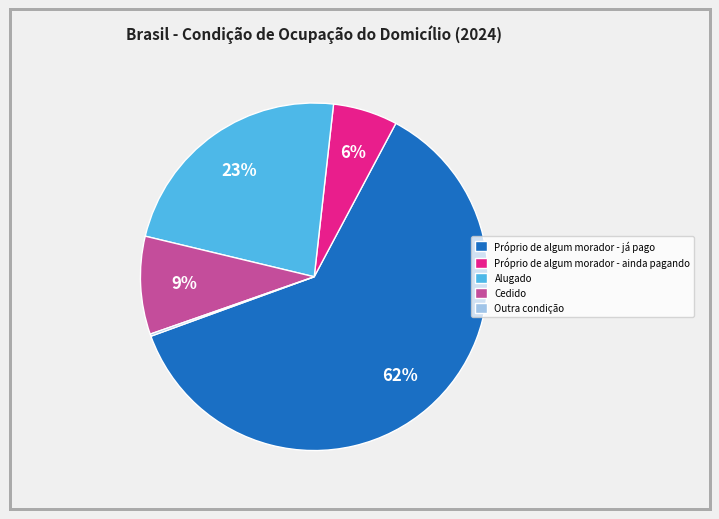

What is the largest slice in the pie chart?

Próprio de algum morador - já pago